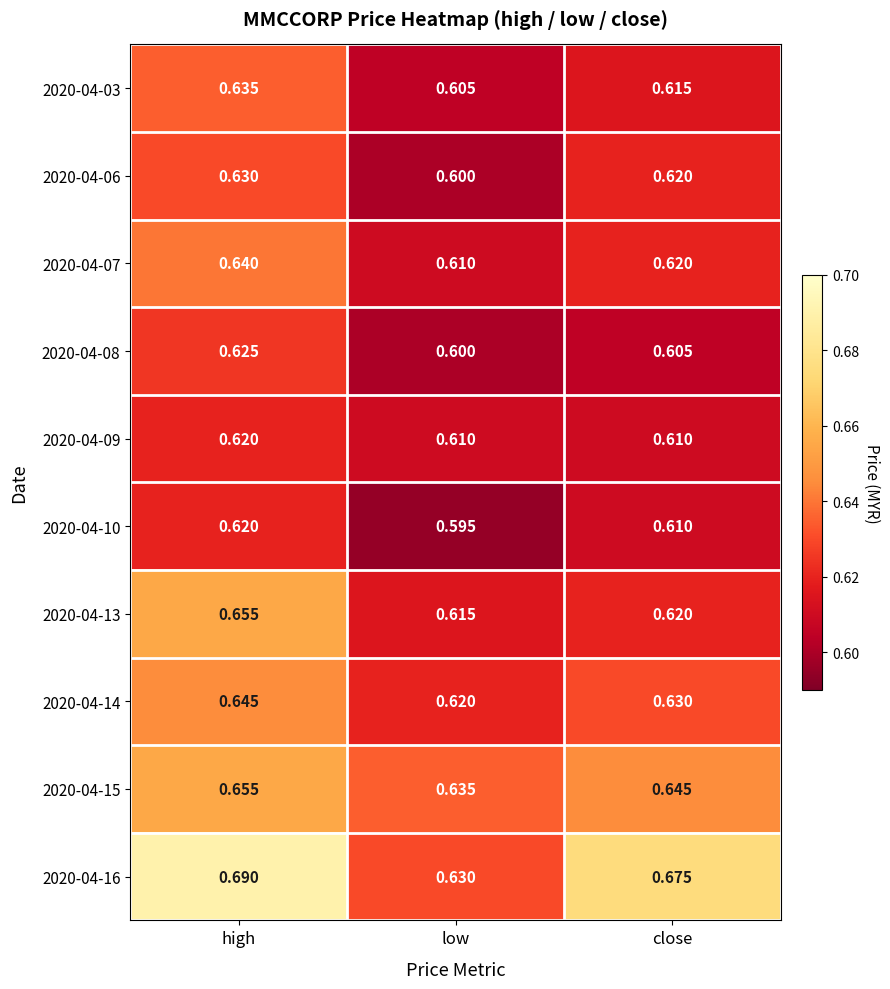

At which category is the sum across all series the highest?

high